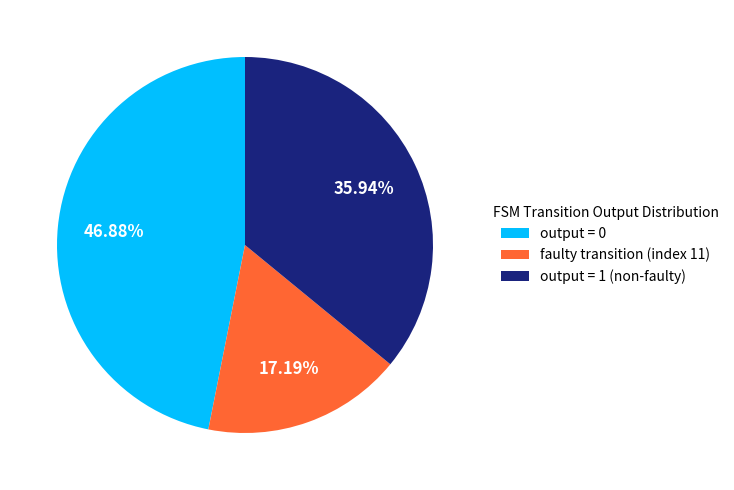

What is the ratio of the value at faulty transition (index 11) to the value at output = 0?

0.4